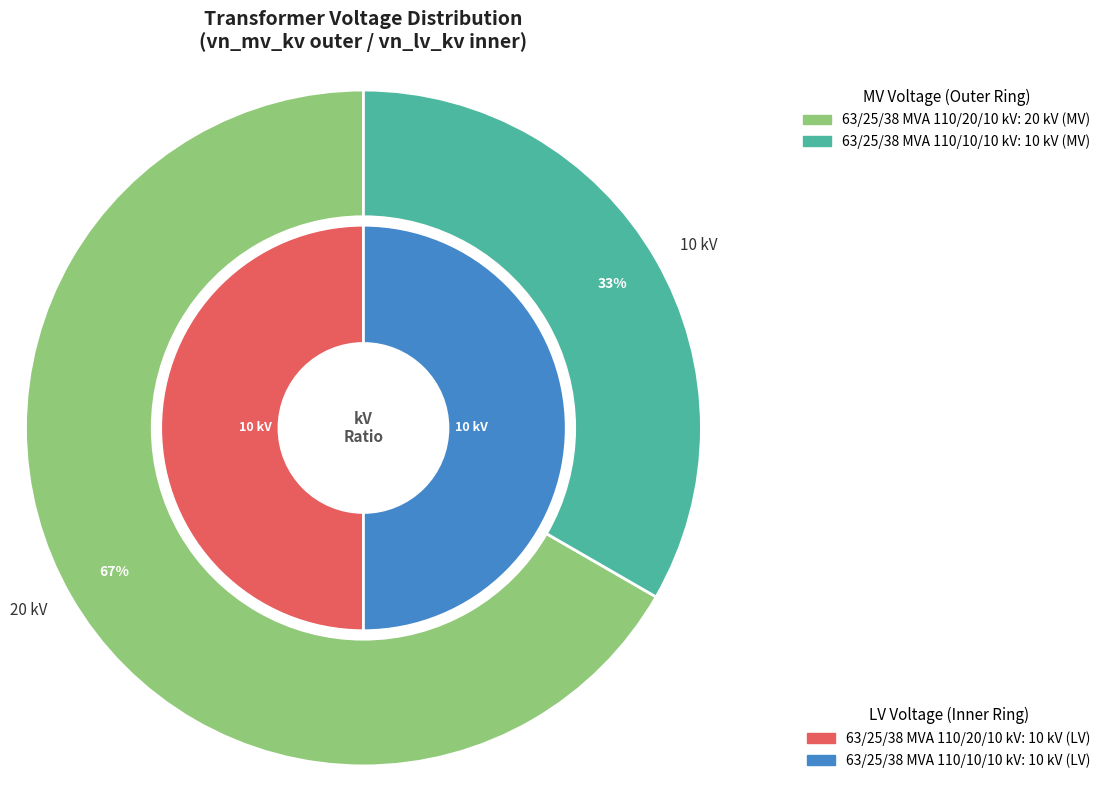

To the nearest percent, what is the difference between the 63/25/38 MVA 110/20/10 kV and 63/25/38 MVA 110/10/10 kV slice percentages?

33%